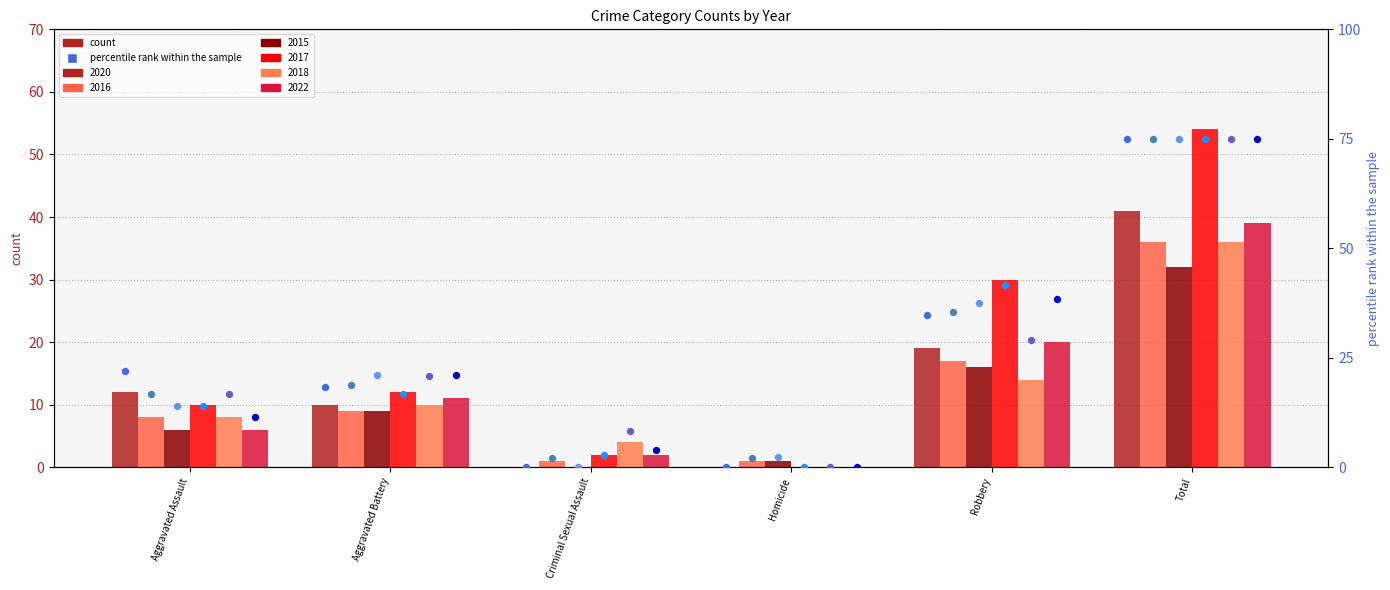

At how many categories does at least one series exceed 59?

1